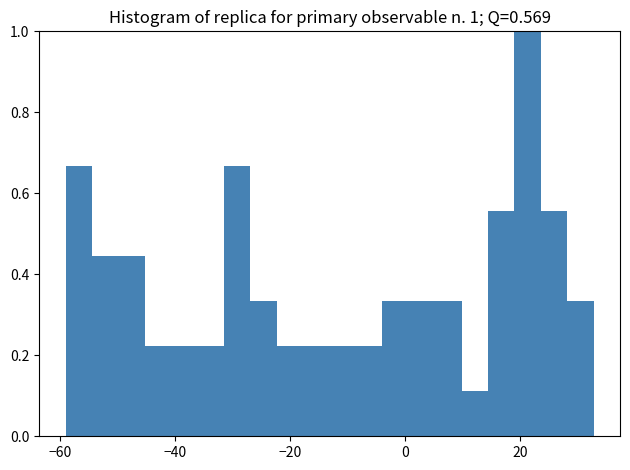

Read against the x-axis, roughly where is the centre of the tallest bar?

22